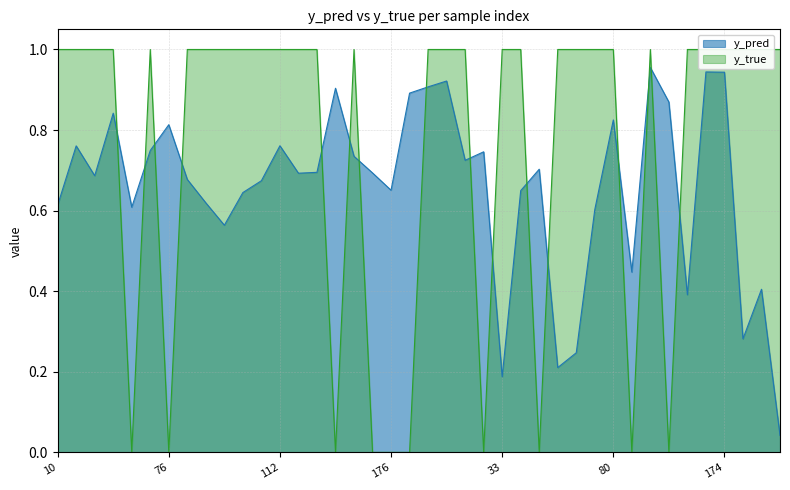

After their last crossing, which series has the higher values: y_true or y_pred?

y_true